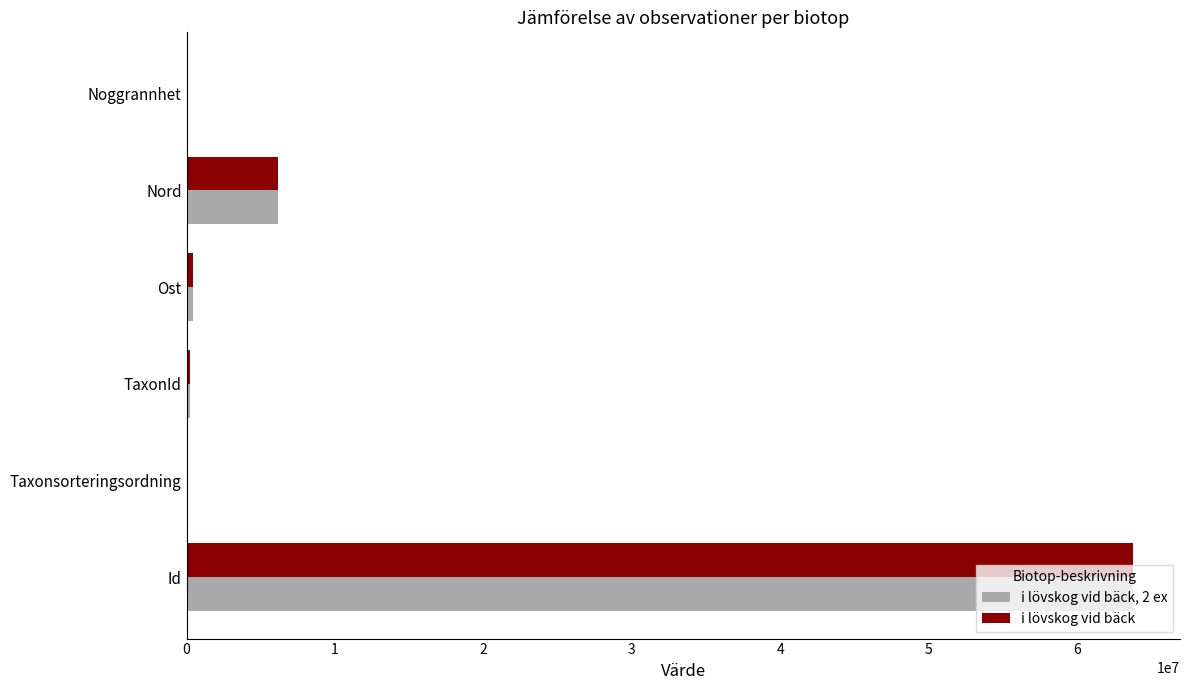

At which category is the sum across all series the highest?

Id